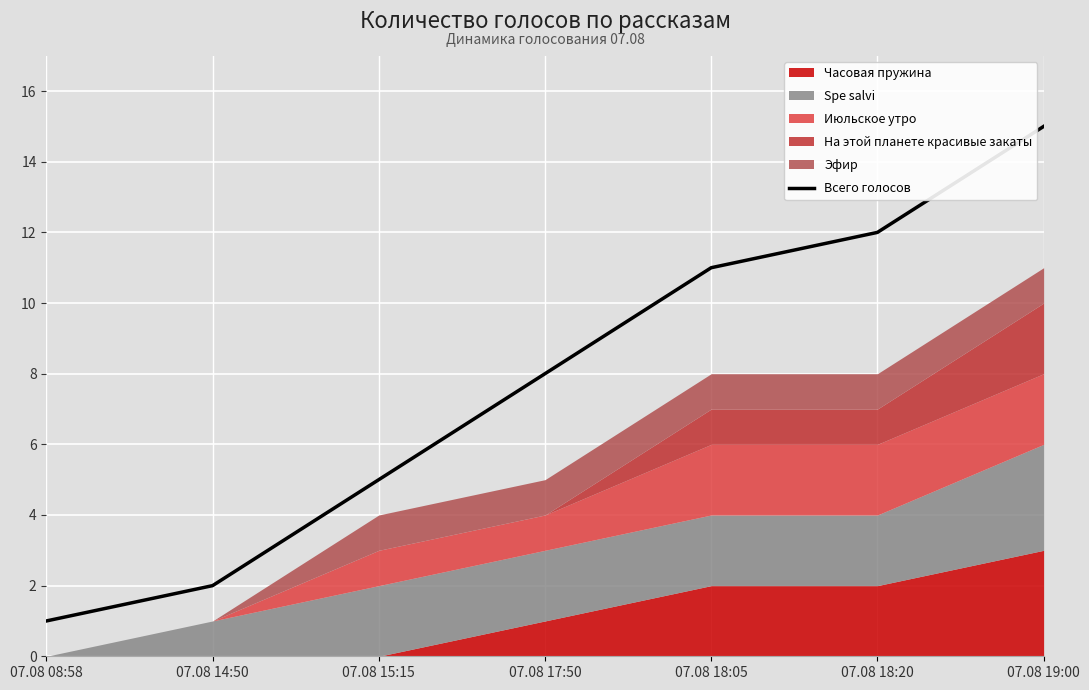

Reading left to right, list all the values displayed in this chart.

07.08 08:58=1	07.08 14:50=2	07.08 15:15=5	07.08 17:50=8	07.08 18:05=11	07.08 18:20=12	07.08 19:00=15